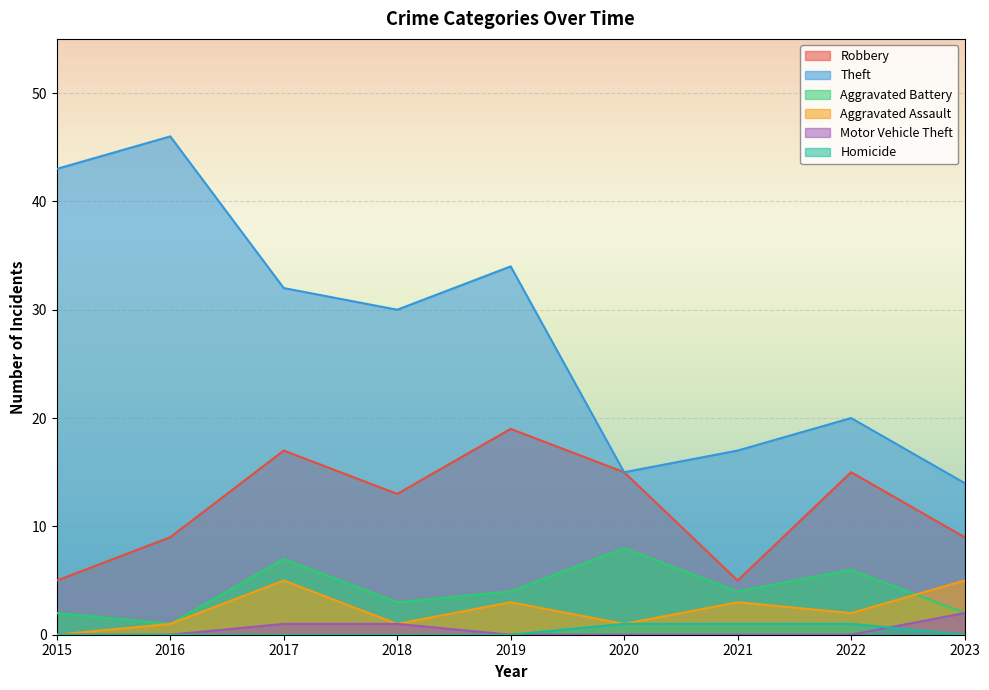

Where is the first local maximum for Aggravated Battery?

2017